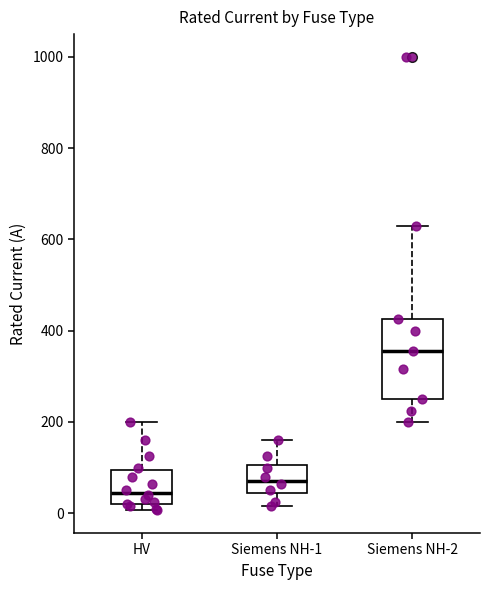

Which box's median line is the lowest?

HV